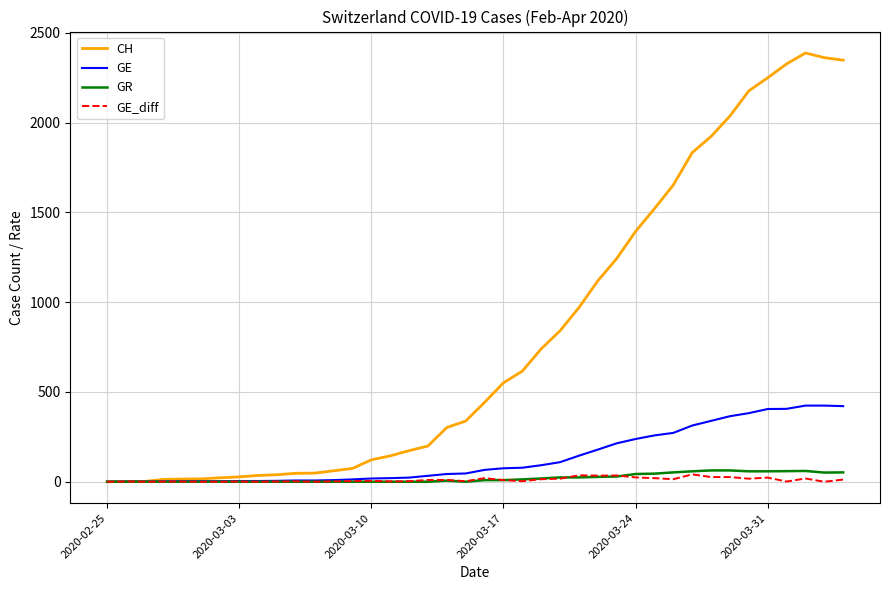

Which series has the largest total across all categories?

CH